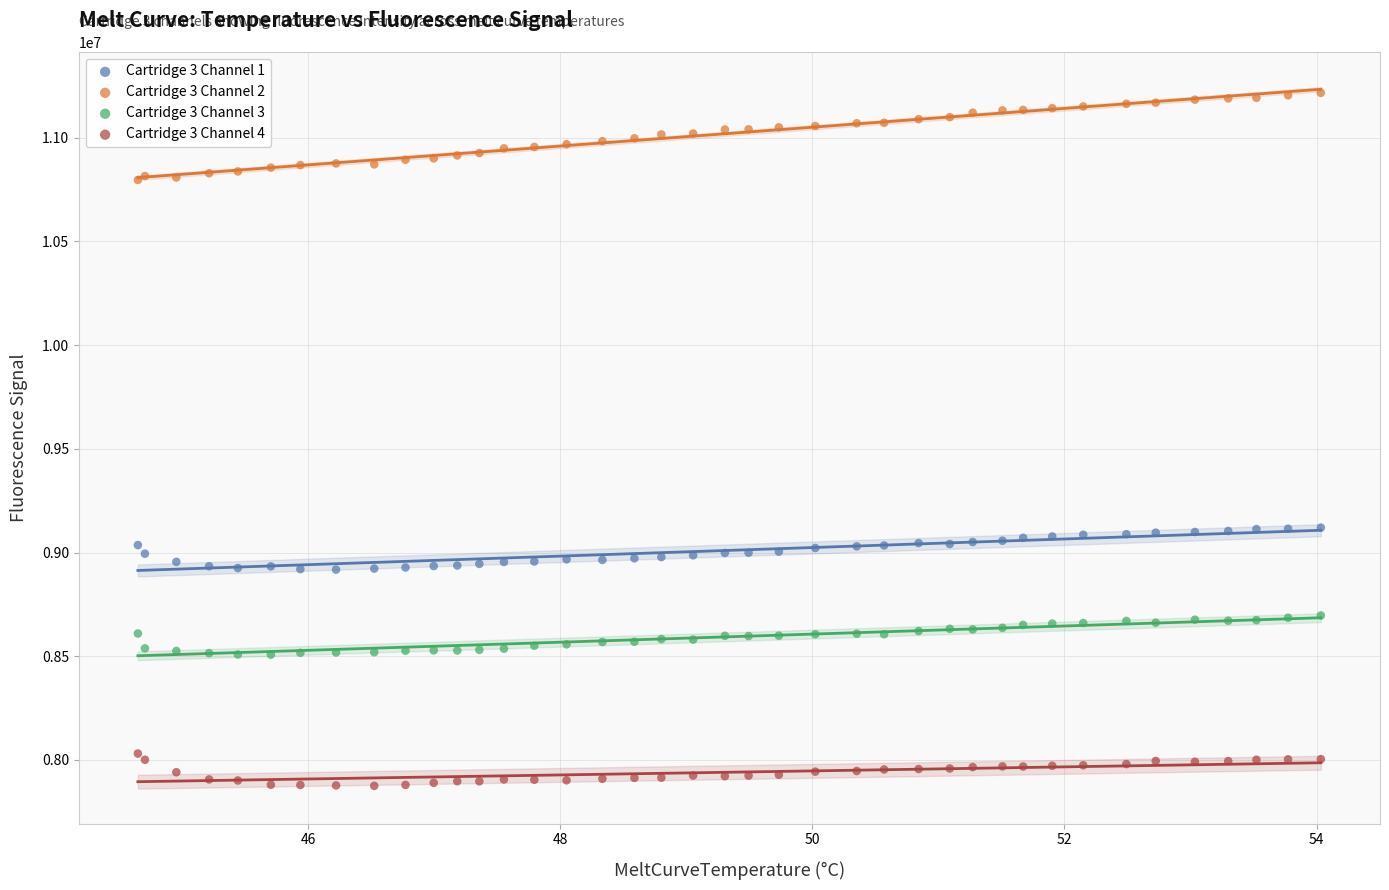

Which series reaches the maximum Y coordinate?

Cartridge 3 Channel 2